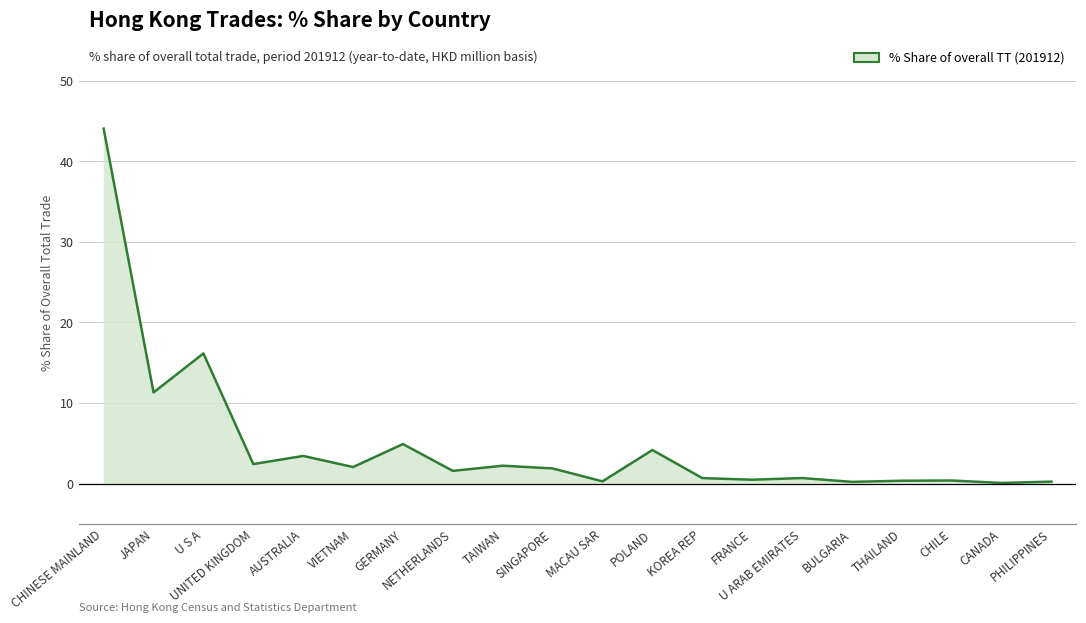

Does the chart have visible grid lines?

Yes